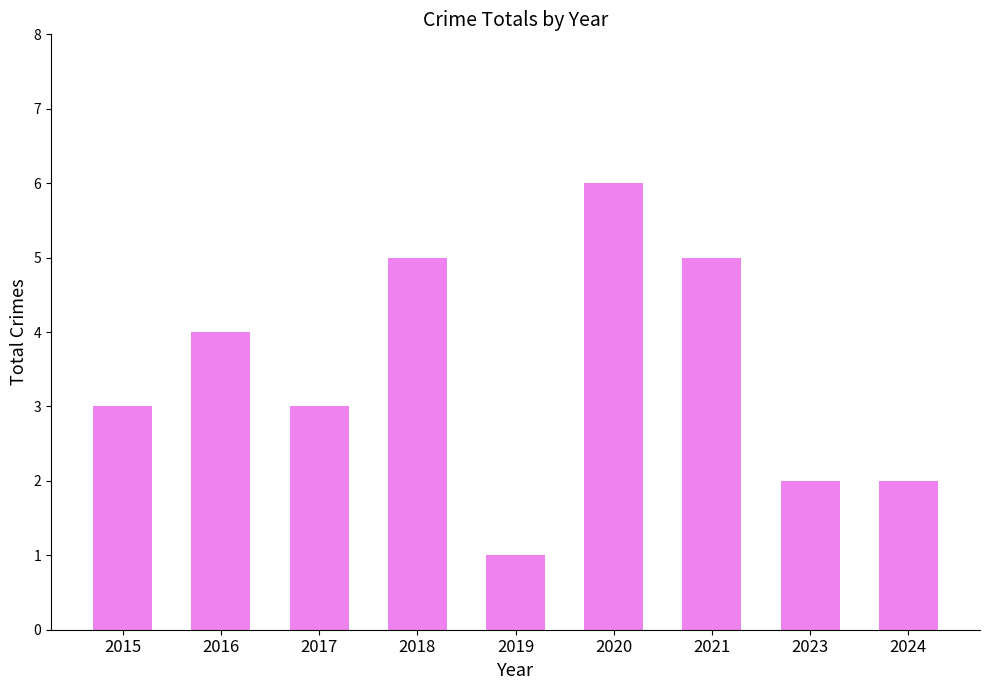

What is the change in value from 2015 to 2024?

-1